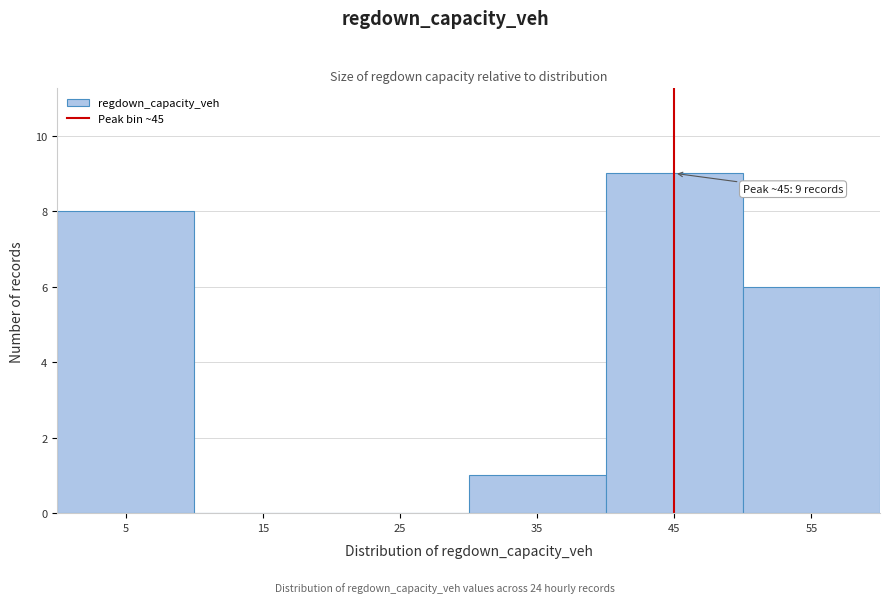

Which range on the x-axis has the tallest bar?

40 to 50